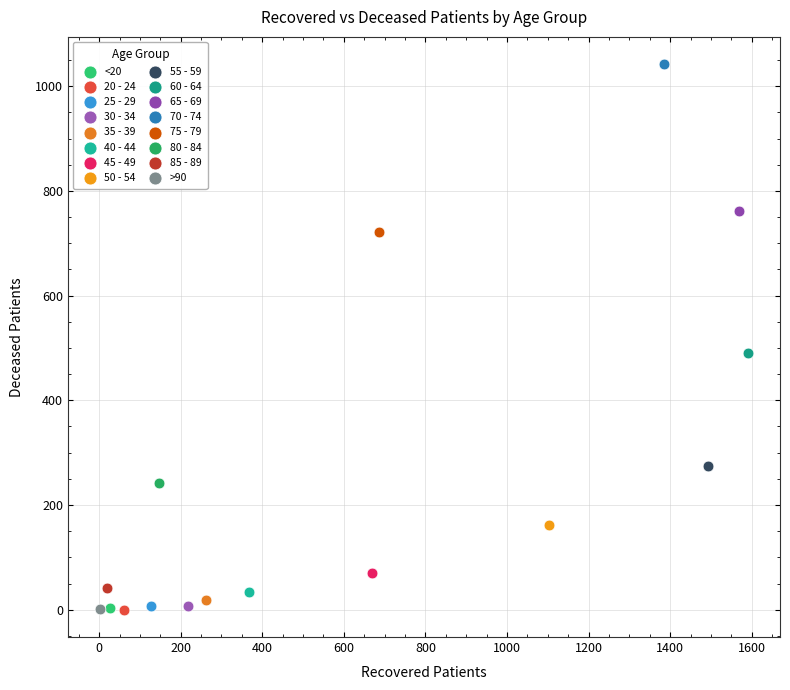

Which series reaches the maximum Y coordinate?

70 - 74